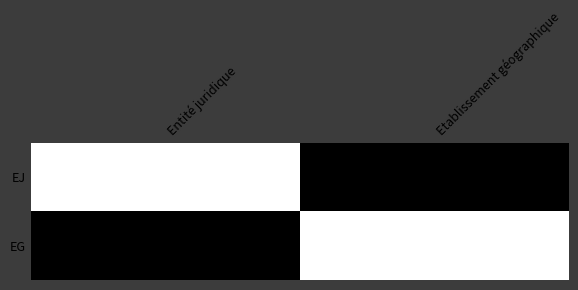

Count the number of data series in this chart.

2